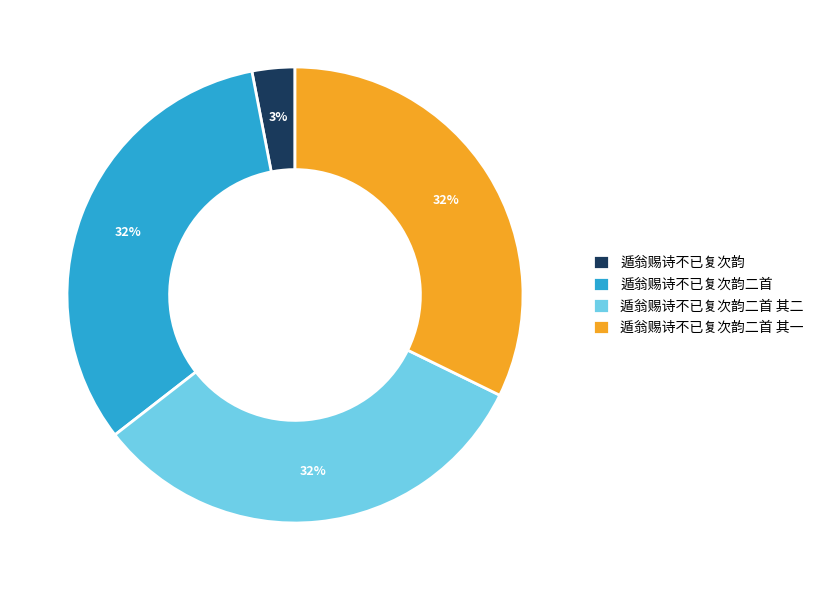

To the nearest percent, what is the difference between the largest and smallest slice percentages?

29%